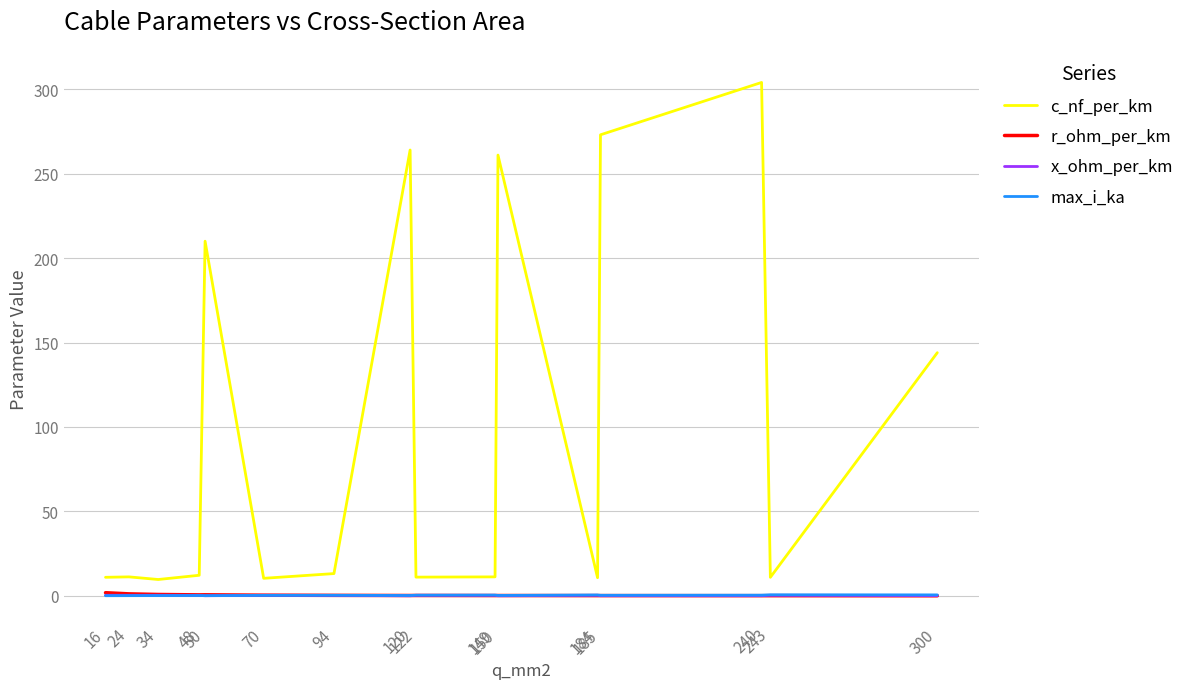

True or false: x_ohm_per_km has more than 0 interior local peaks.

True